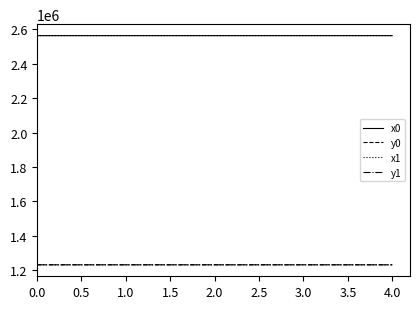

True or false: x0 and y0 intersect in this chart.

False